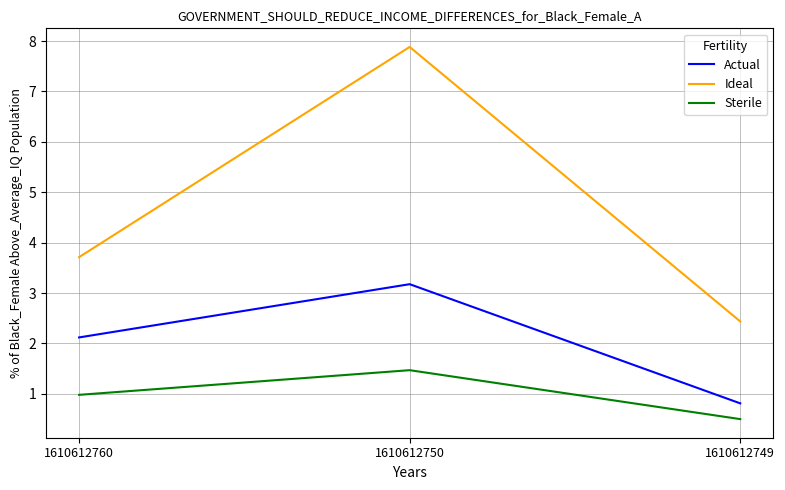

Which series has the largest total across all categories?

Ideal